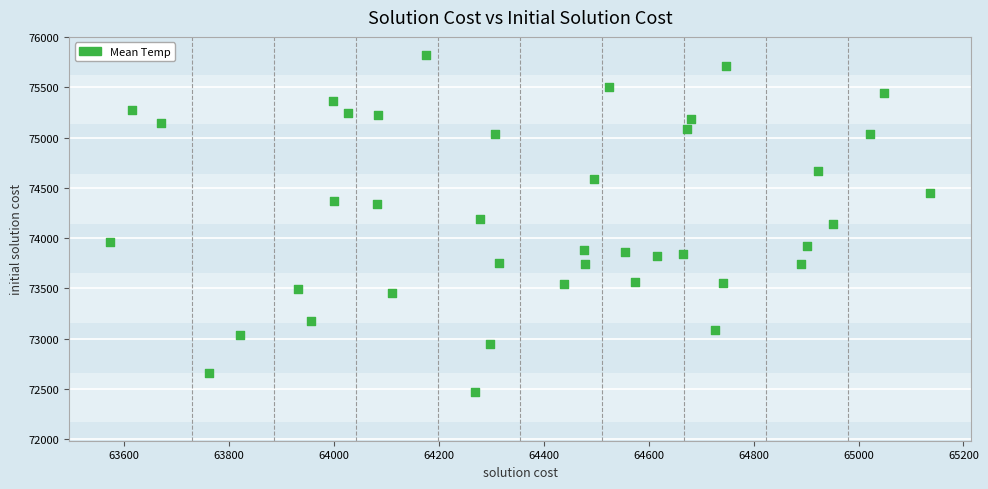

What is the range of Y values (max minus min)?

3354